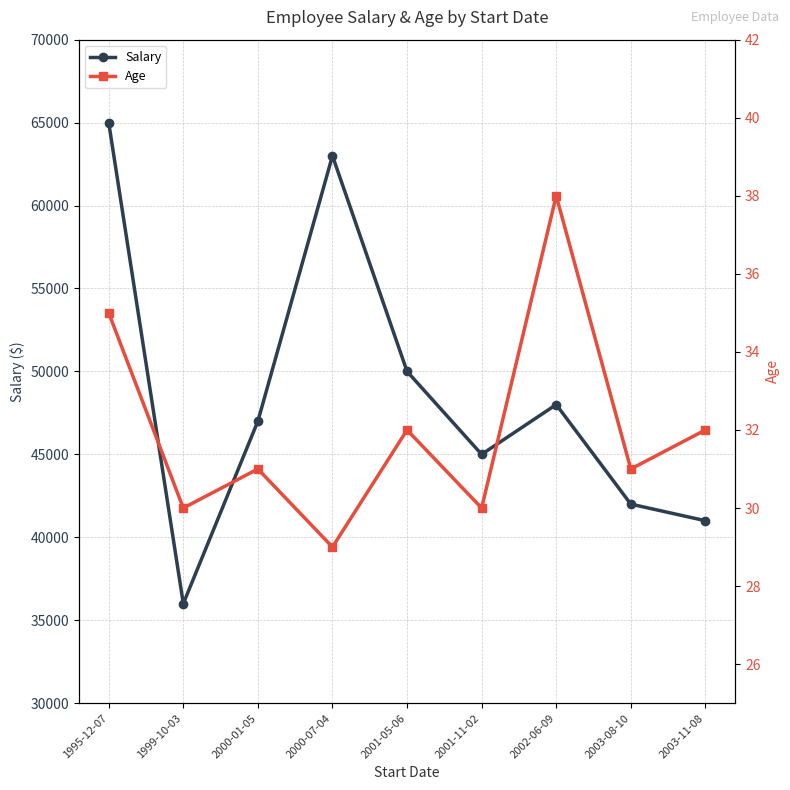

Rank the series at 2000-01-05 from highest to lowest value.

Salary, Age